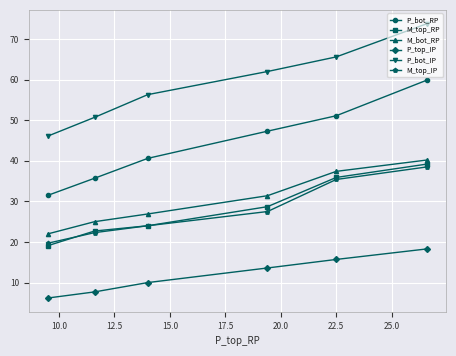

True or false: P_bot_IP and P_top_IP cross at least once.

False